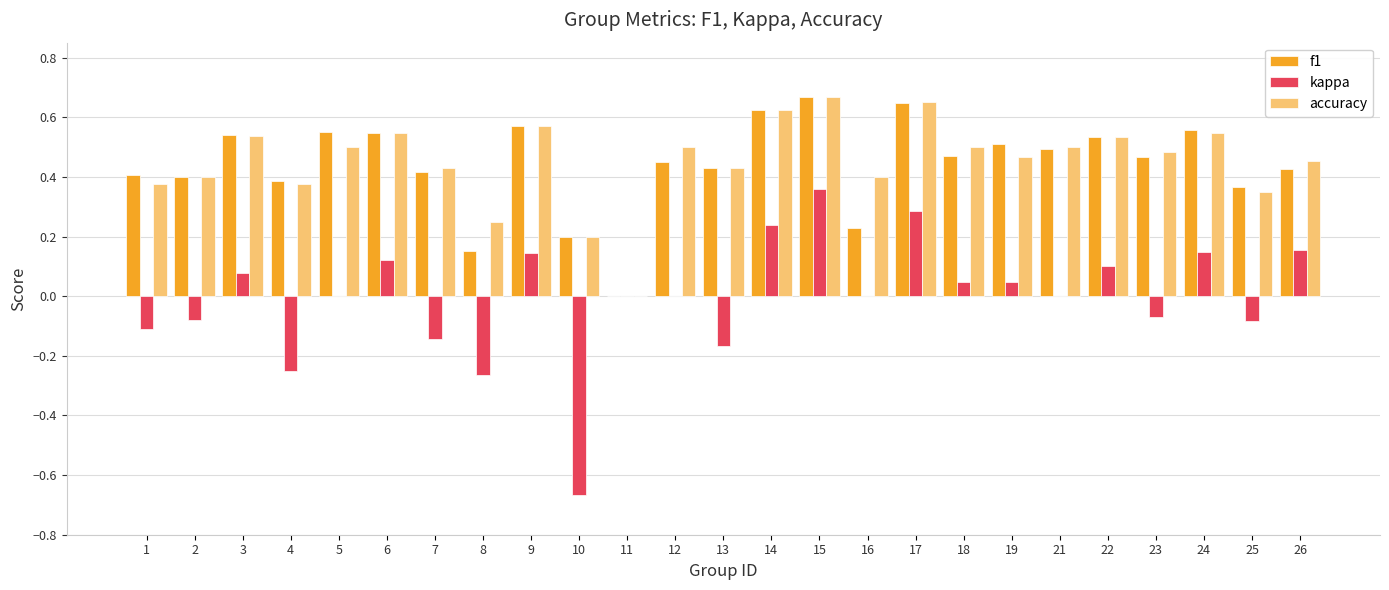

Count the number of data series in this chart.

3